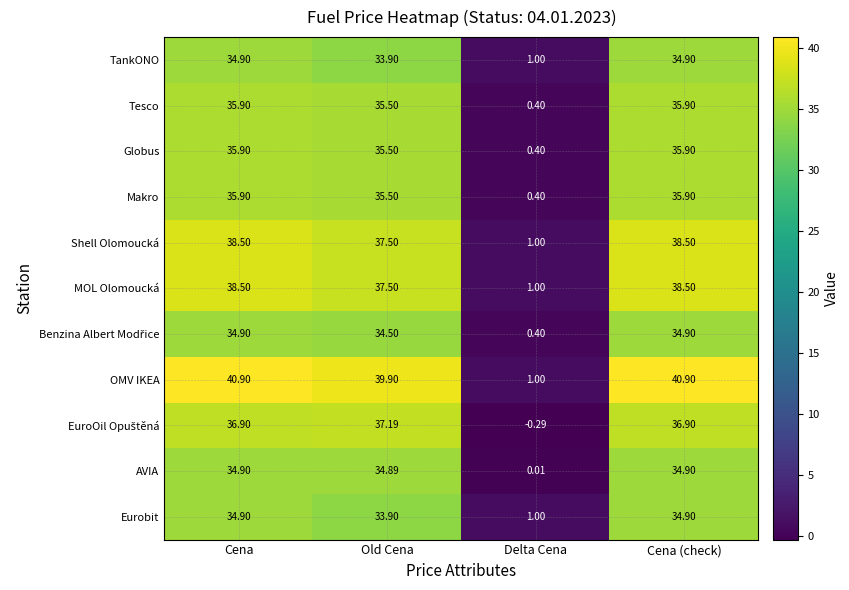

Is the value of AVIA at Delta Cena greater than the value of MOL Olomoucká at Delta Cena?

No